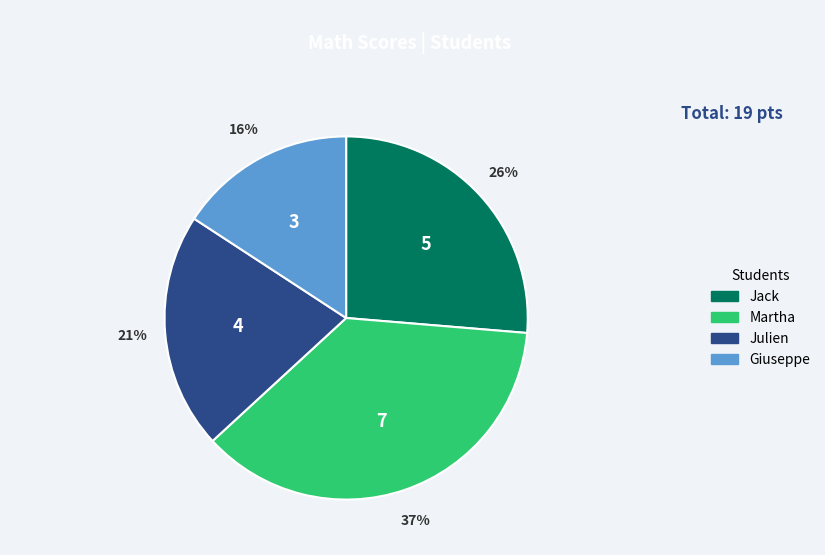

Is it true that Jack is 26% of the pie?

True